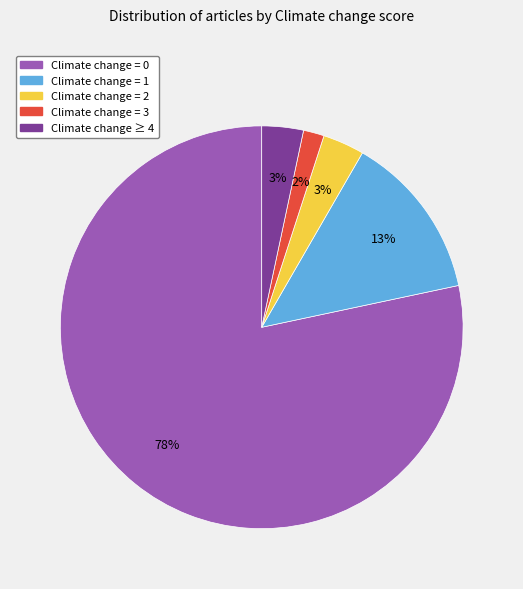

What is the largest slice in the pie chart?

Climate change = 0